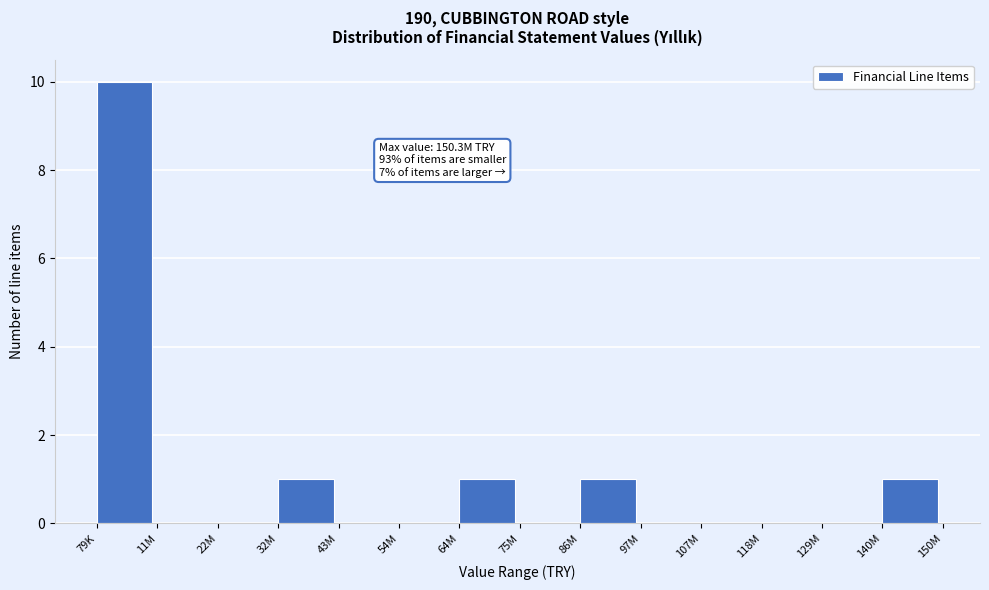

Reading left to right, list all the values displayed in this chart.

79K=10	11M=0	22M=0	32M=1	43M=0	54M=0	64M=1	75M=0	86M=1	97M=0	107M=0	118M=0	129M=0	140M=1